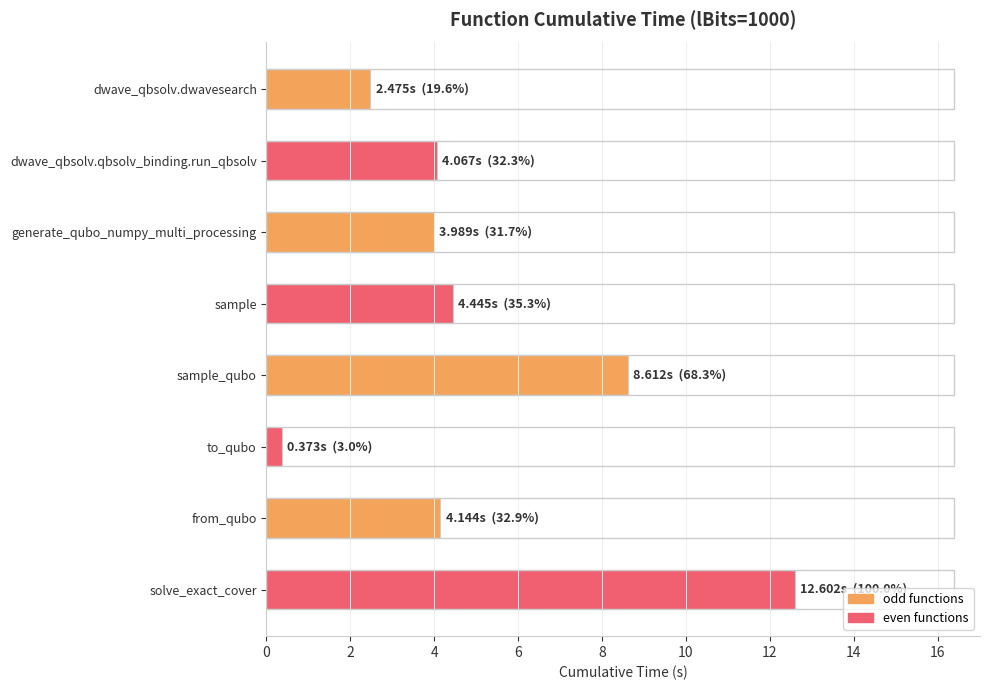

What is the average value?

5.1